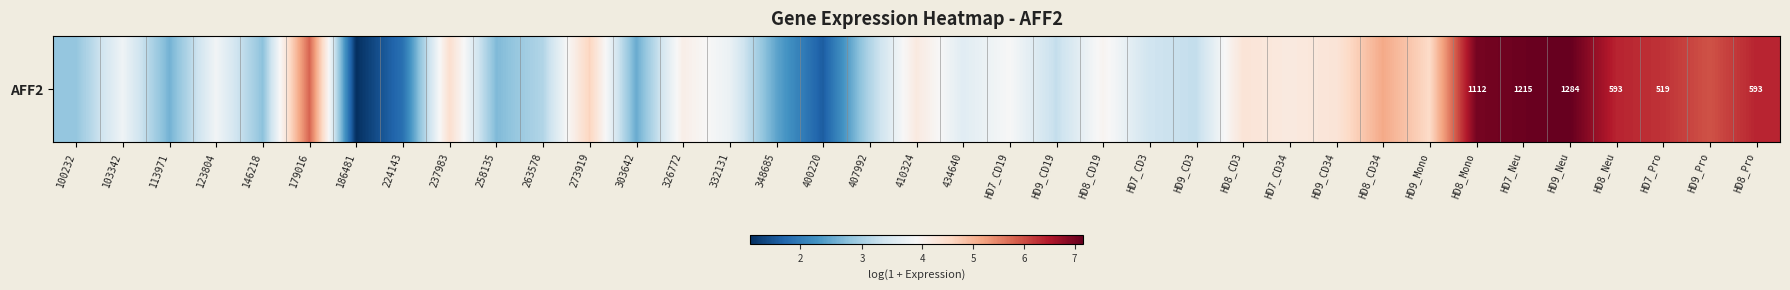

Rank the categories by value from lowest to highest.

186481, 400220, 224143, 348685, 303642, 113971, 258135, 146218, 100232, 407992, 263578, HD9_CD3, HD9_CD19, HD7_CD3, 434640, 332131, 103342, 123804, HD7_CD19, HD8_CD19, 326772, 410324, HD7_CD34, HD9_CD34, HD8_CD3, 237983, HD9_Mono, 273919, HD8_CD34, 179016, HD9_Pro, HD7_Pro, HD8_Neu, HD8_Pro, HD8_Mono, HD7_Neu, HD9_Neu